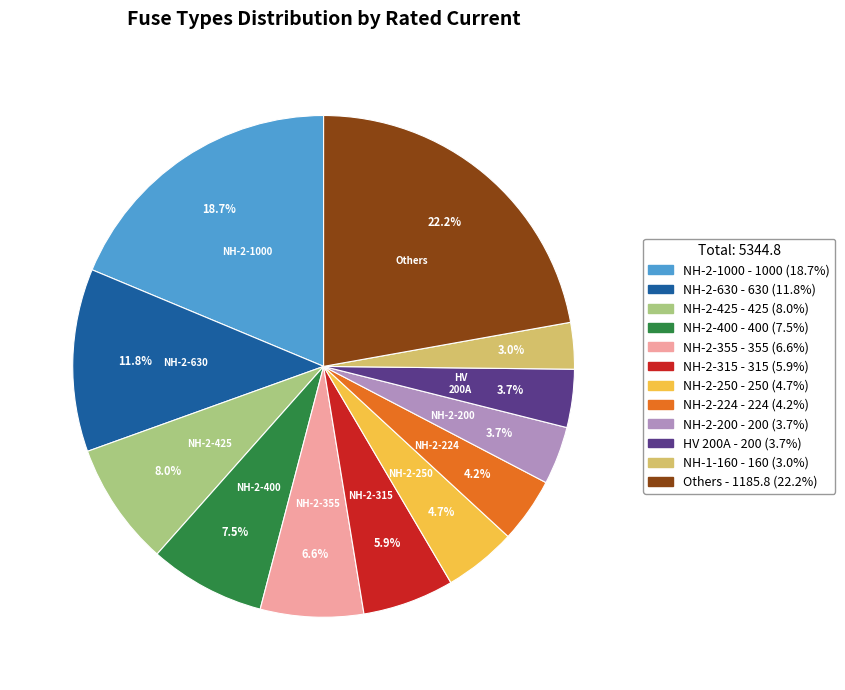

Is there any slice that represents more than half of the pie?

No